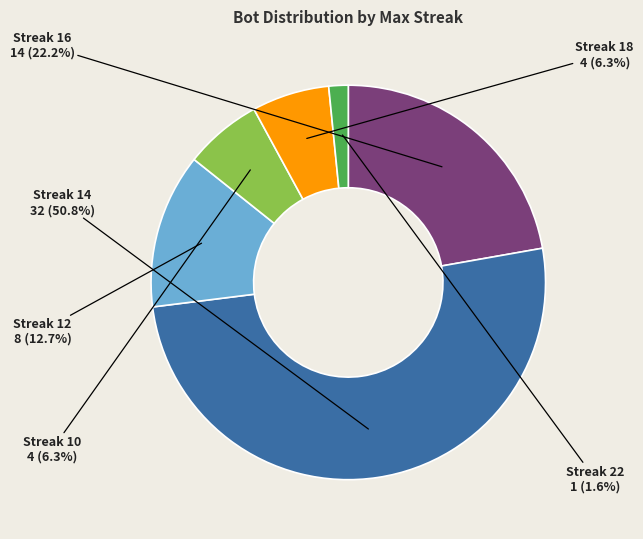

Is the sum of Streak 22 and Streak 18 greater than half?

No